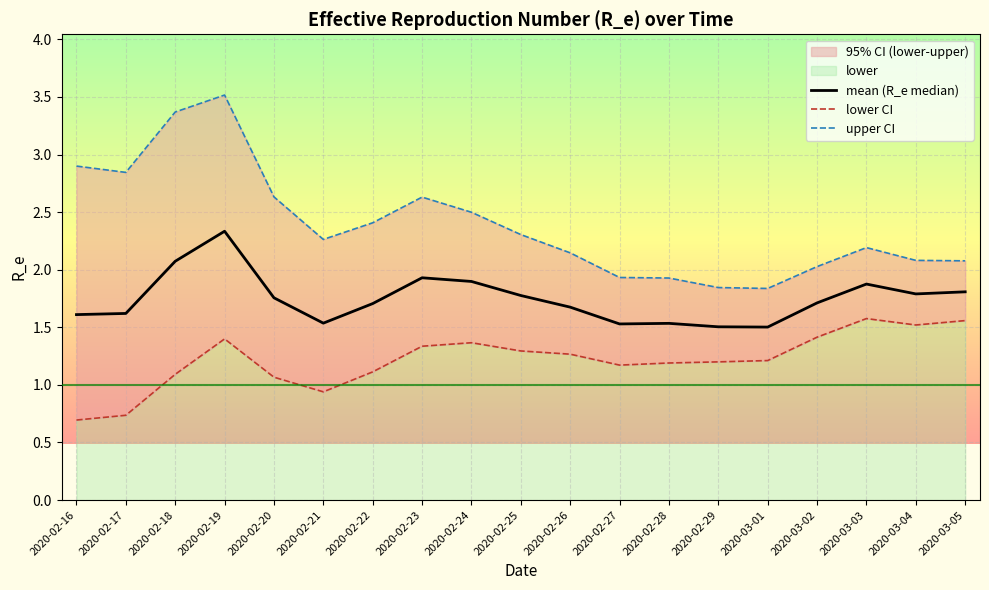

True or false: upper CI and lower CI intersect in this chart.

False